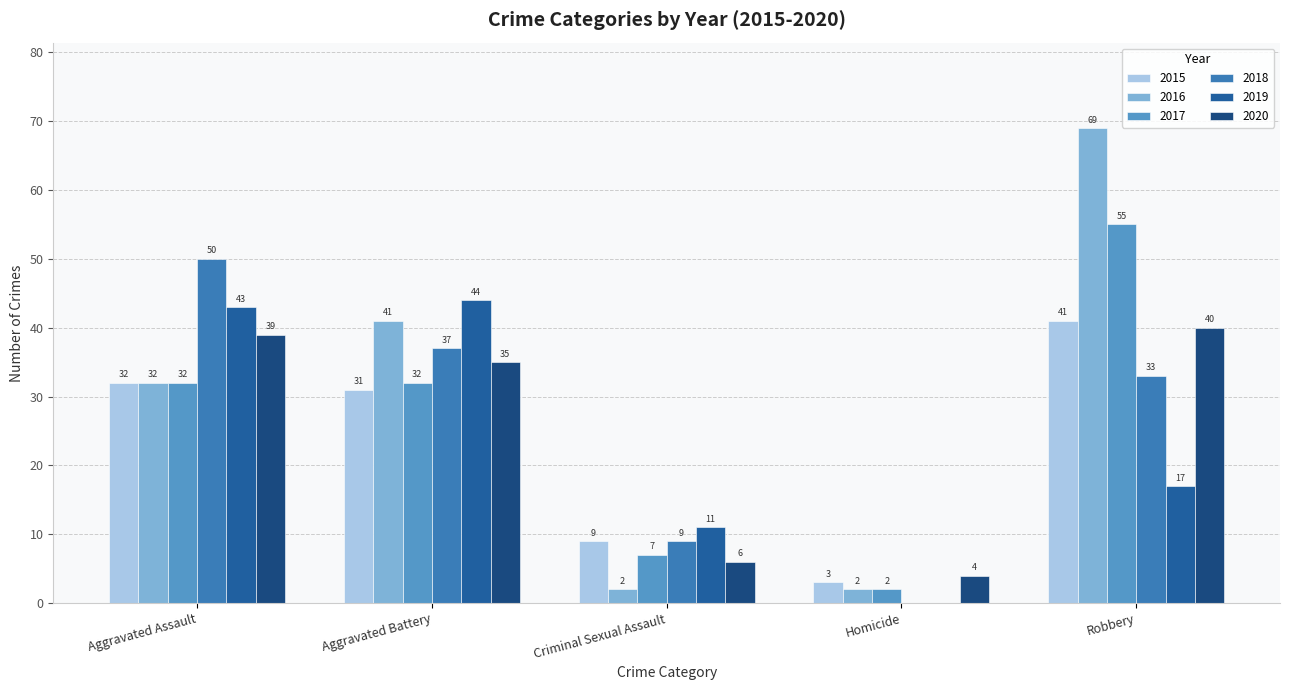

What is the difference between the maximum and minimum values in the 2017 series?

53